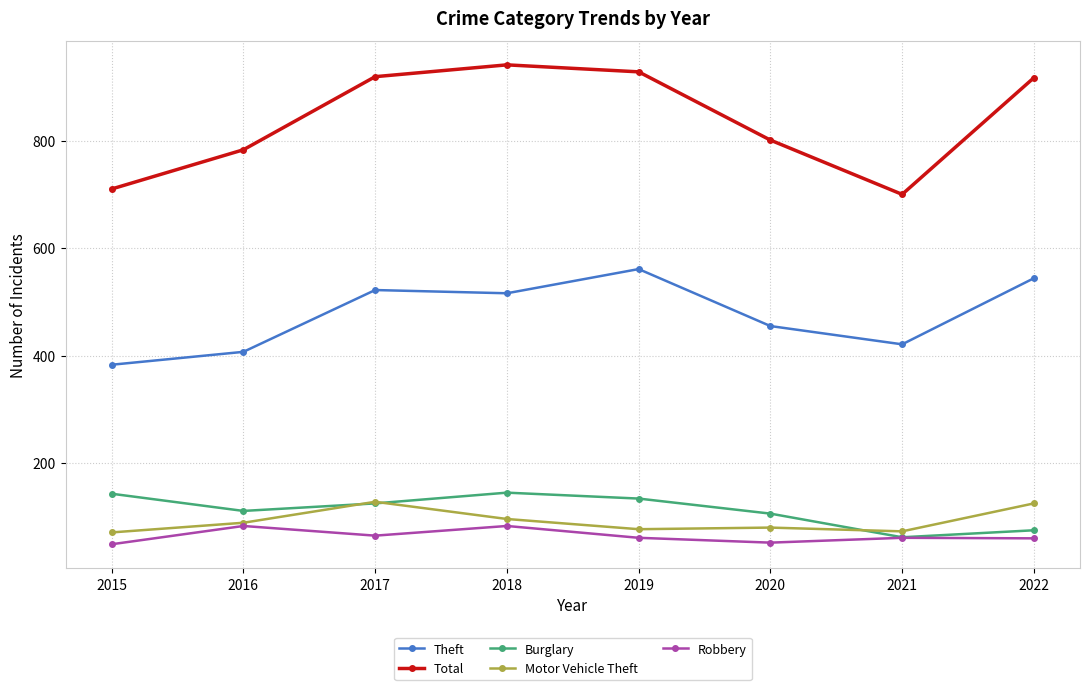

What is the maximum value shown in the chart?

941